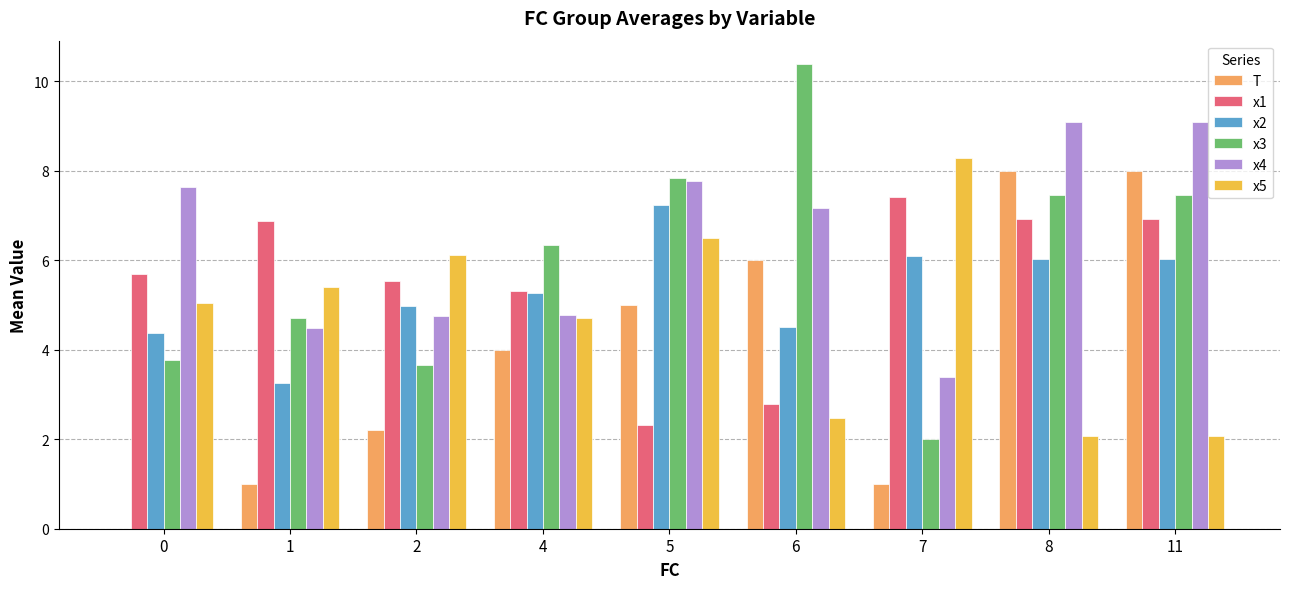

Which series has the largest range (max minus min)?

x3